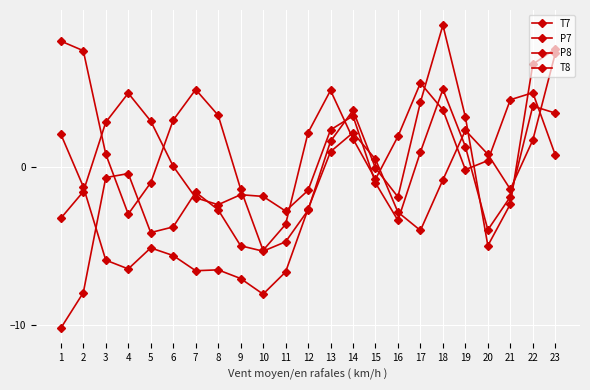

How many data points does each series have?

23